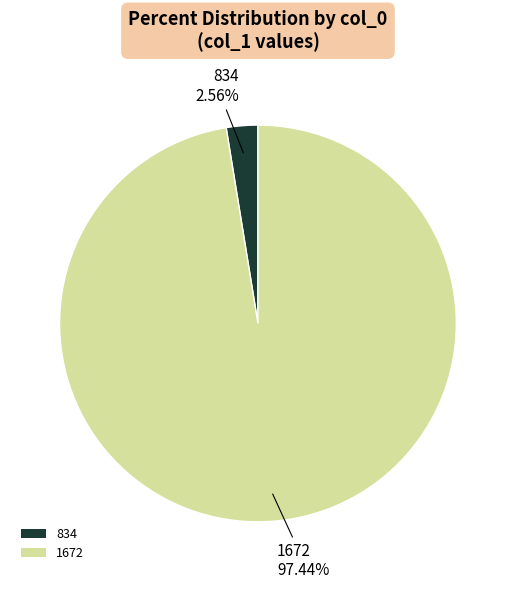

Is there a majority slice in this chart?

Yes